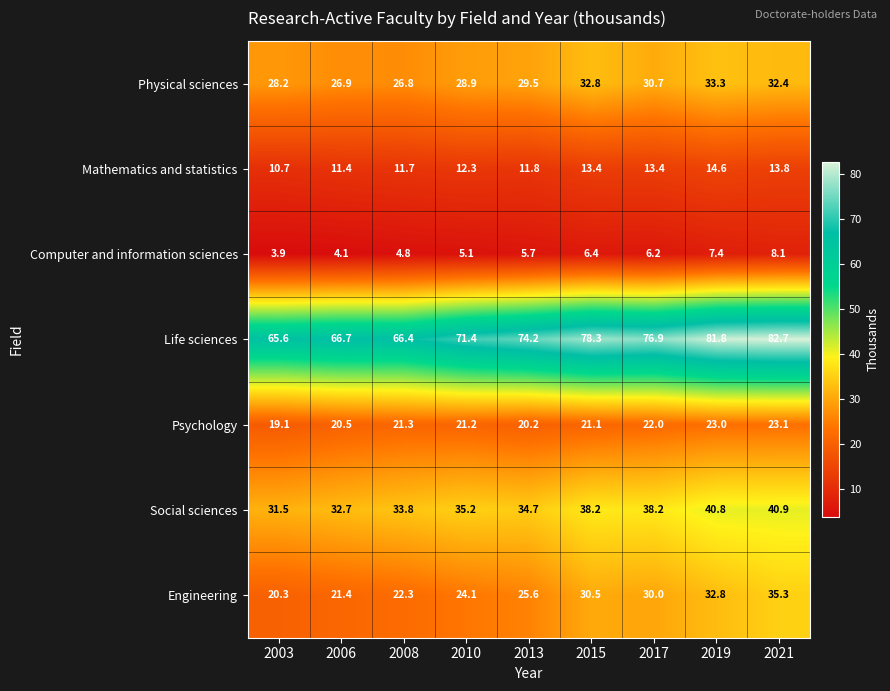

Rank the series at 2015 from highest to lowest value.

Life sciences, Social sciences, Physical sciences, Engineering, Psychology, Mathematics and statistics, Computer and information sciences